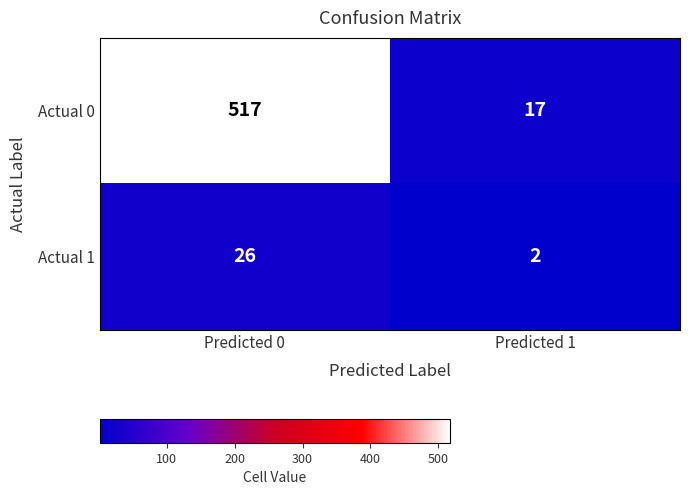

Reading left to right, what are all the values shown in this chart?

Actual 0: Predicted 0=517	Predicted 1=17
Actual 1: Predicted 0=26	Predicted 1=2